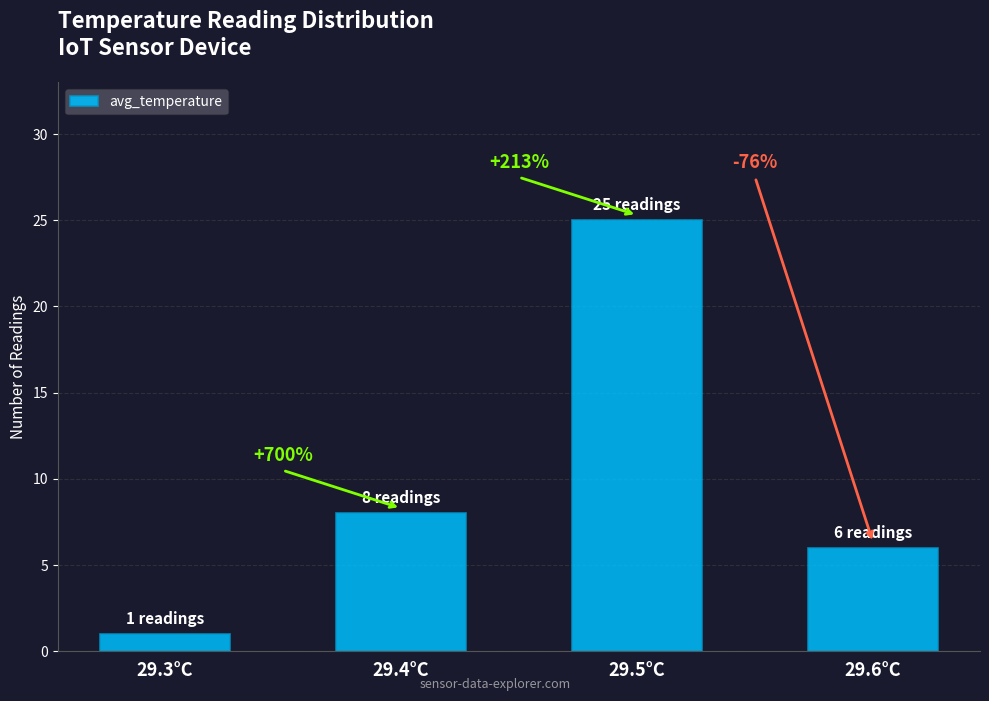

What position from the left is 29.5°C?

3